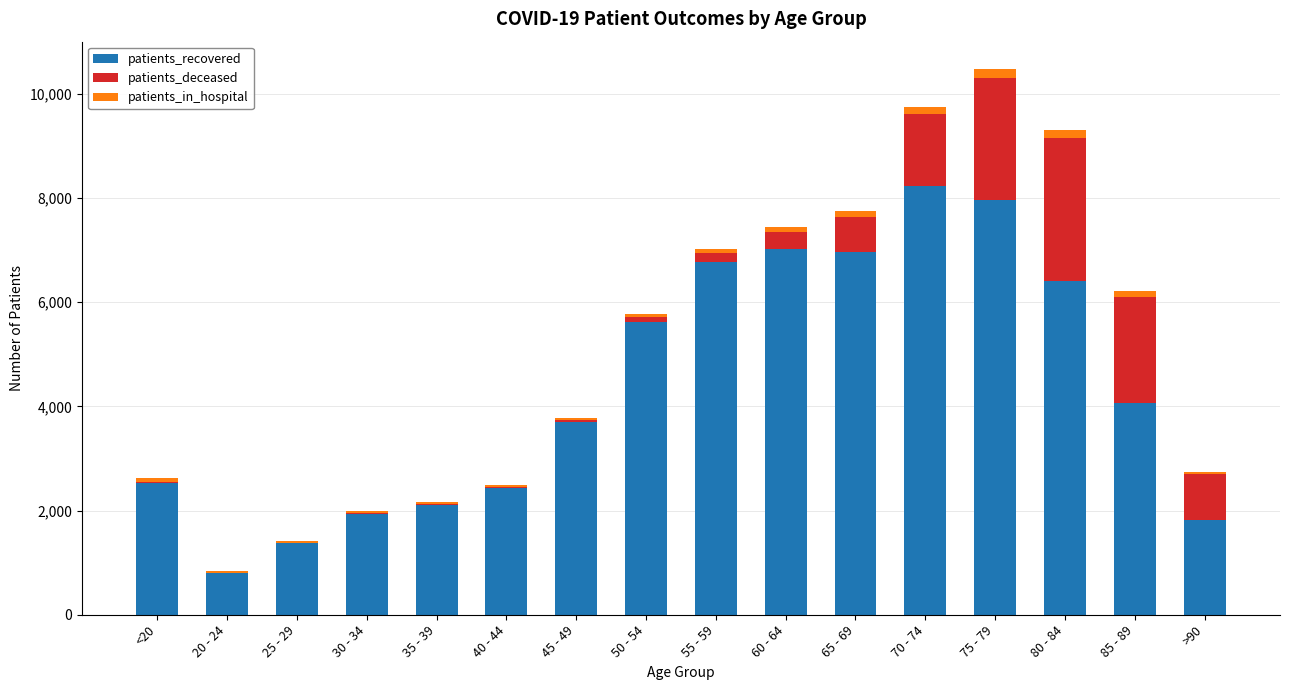

The value of patients_recovered at <20 is 613. True or false?

False